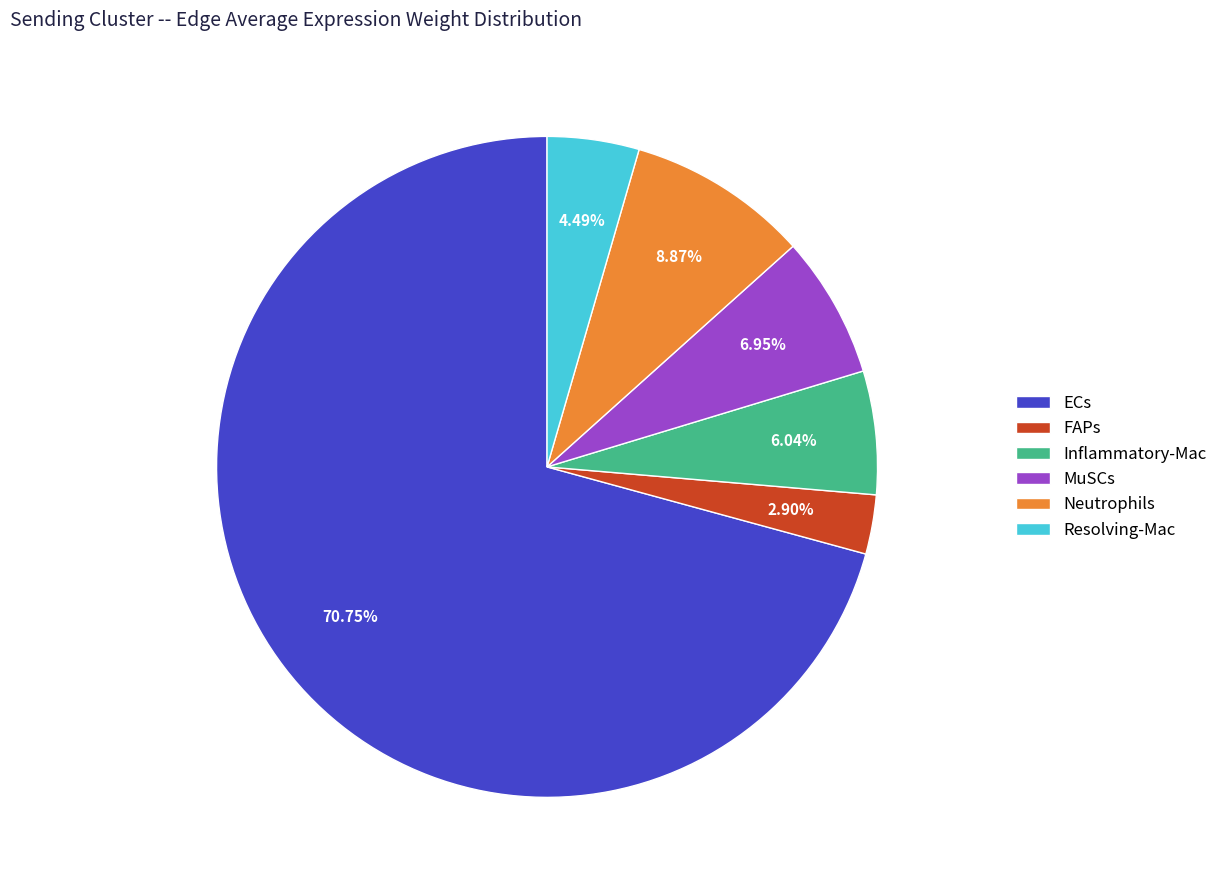

To the nearest percent, what percentage of the pie is Neutrophils?

9%